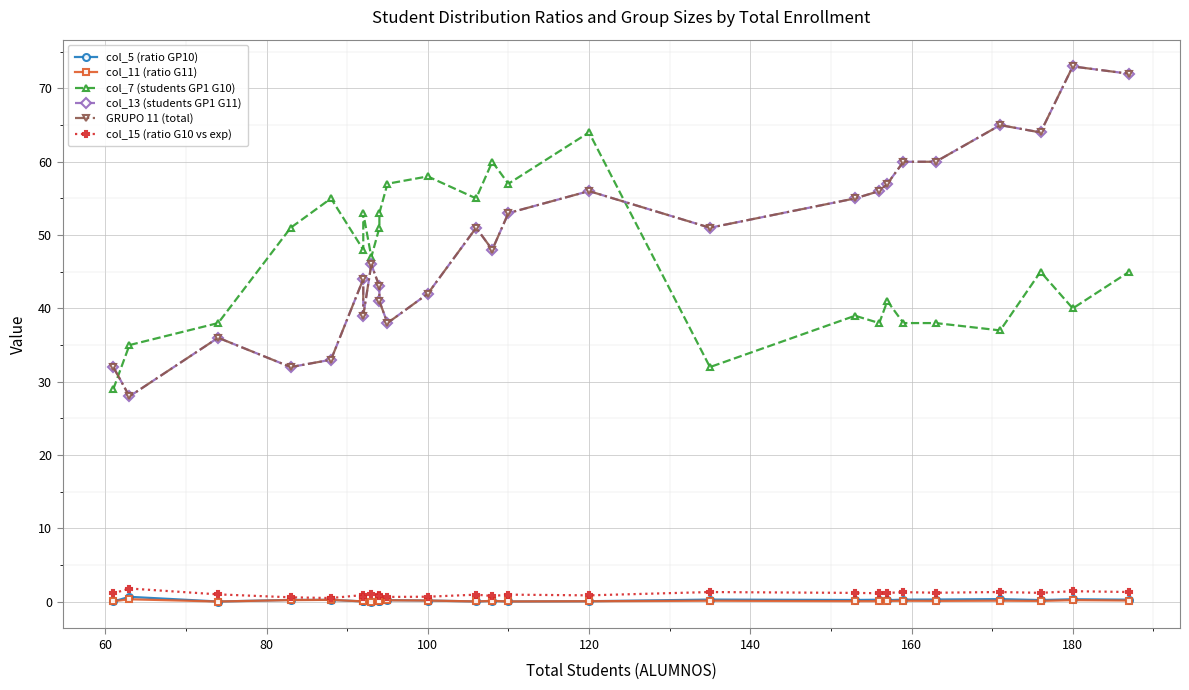

Reading right to left, extract all data points from this chart.

col_5 (ratio GP10): 0.3	0.3	0.2	0.4	0.3	0.3	0.2	0.3	0.2	0.3	0.1	0.0	0.1	0.0	0.2	0.2	0.1	0.1	0.0	0.2	0.0	0.2	0.2	0.0	0.7	0.0
col_11 (ratio G11): 0.2	0.2	0.1	0.1	0.1	0.1	0.1	0.1	0.1	0.1	0.1	0.0	0.1	0.0	0.2	0.2	0.1	0.1	0.0	0.2	0.0	0.2	0.2	0.0	0.3	0.1
col_7 (students GP1 G10): 45.0	40.0	45.0	37.0	38.0	38.0	41.0	38.0	39.0	32.0	64.0	57.0	60.0	55.0	58.0	57.0	53.0	51.0	47.0	53.0	48.0	55.0	51.0	38.0	35.0	29.0
col_13 (students GP1 G11): 72.0	73.0	64.0	65.0	60.0	60.0	57.0	56.0	55.0	51.0	56.0	53.0	48.0	51.0	42.0	38.0	41.0	43.0	46.0	39.0	44.0	33.0	32.0	36.0	28.0	32.0
GRUPO 11 (total): 72.0	73.0	64.0	65.0	60.0	60.0	57.0	56.0	55.0	51.0	56.0	53.0	48.0	51.0	42.0	38.0	41.0	43.0	46.0	39.0	44.0	33.0	32.0	36.0	28.0	32.0
col_15 (ratio G10 vs exp): 1.3	1.4	1.2	1.3	1.2	1.3	1.2	1.2	1.2	1.3	0.9	1.0	0.8	1.0	0.7	0.7	0.8	0.9	1.0	0.7	0.9	0.5	0.6	1.0	1.8	1.1